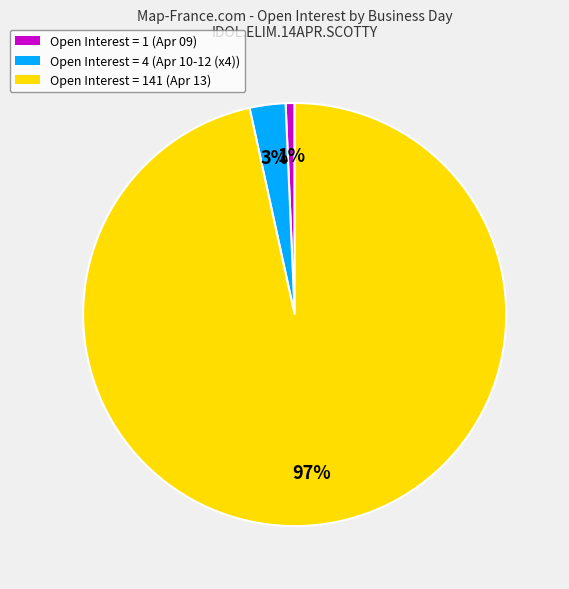

To the nearest percent, what is the average slice percentage?

33%